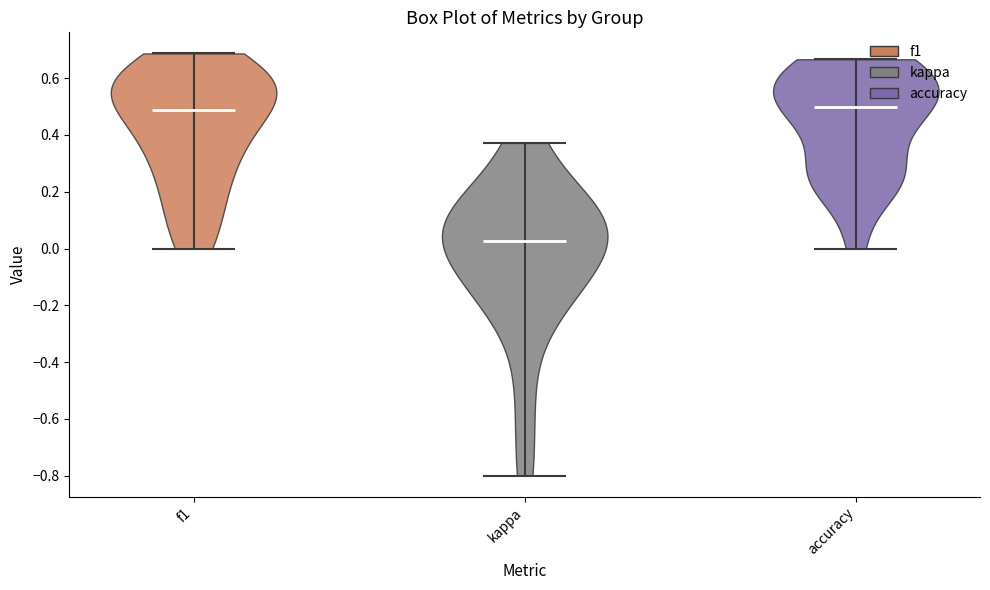

Which violin has the lowest median line?

kappa